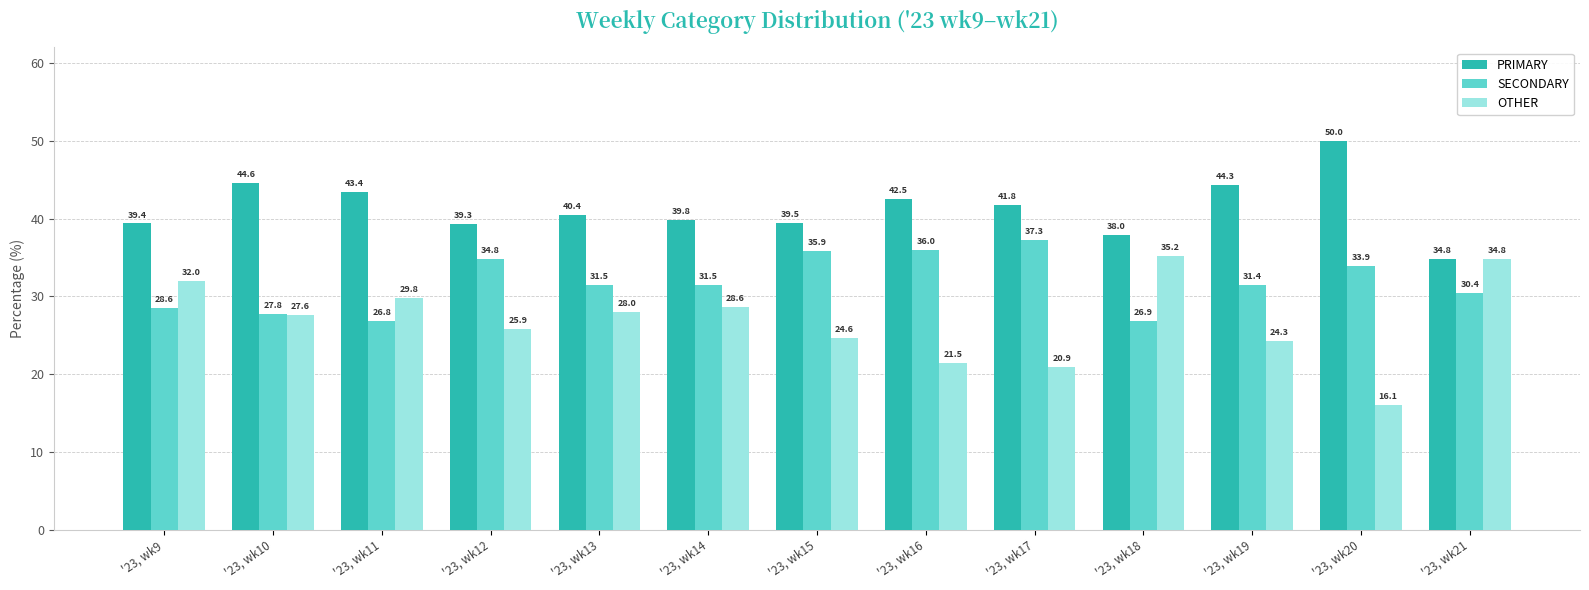

At '23, wk16, list the series in order from smallest to largest.

OTHER, SECONDARY, PRIMARY